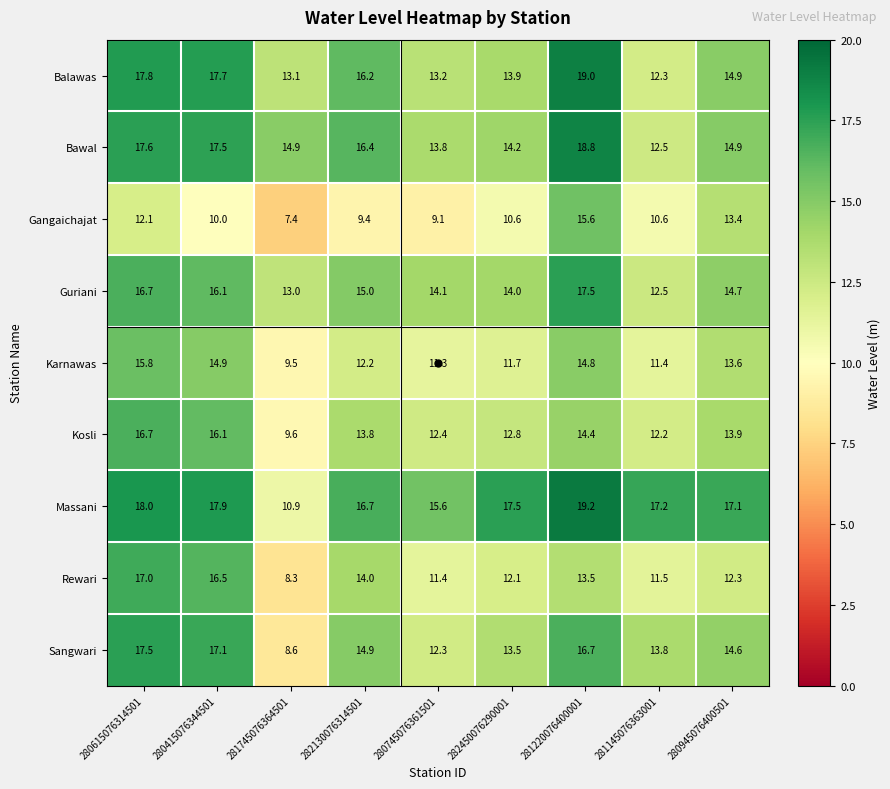

The value of Kosli at 280945076400501 is 19.5. True or false?

False